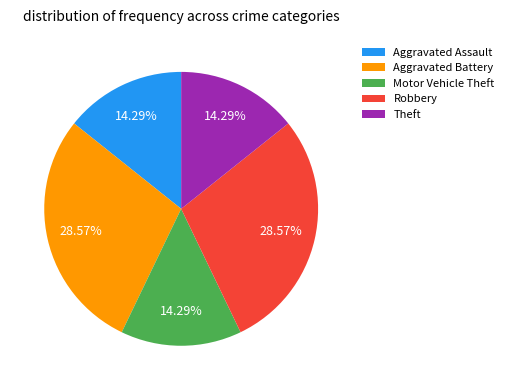

Is there any slice that represents more than half of the pie?

No